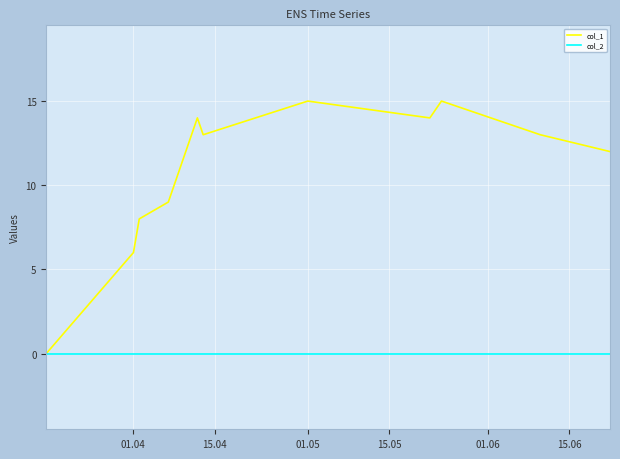

Which series has the largest total across all categories?

col_1